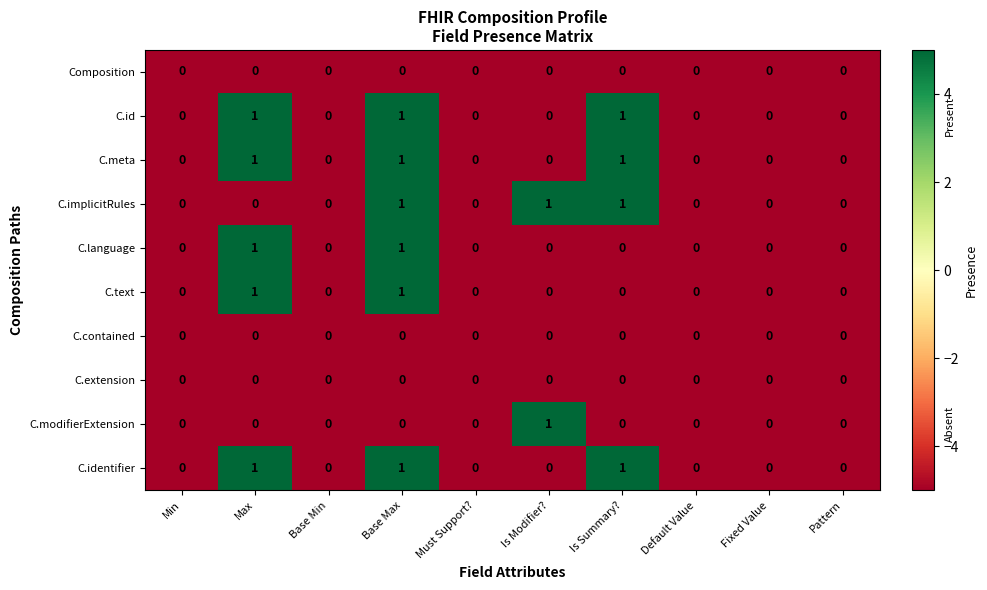

At which category is the sum across all series the highest?

Base Max